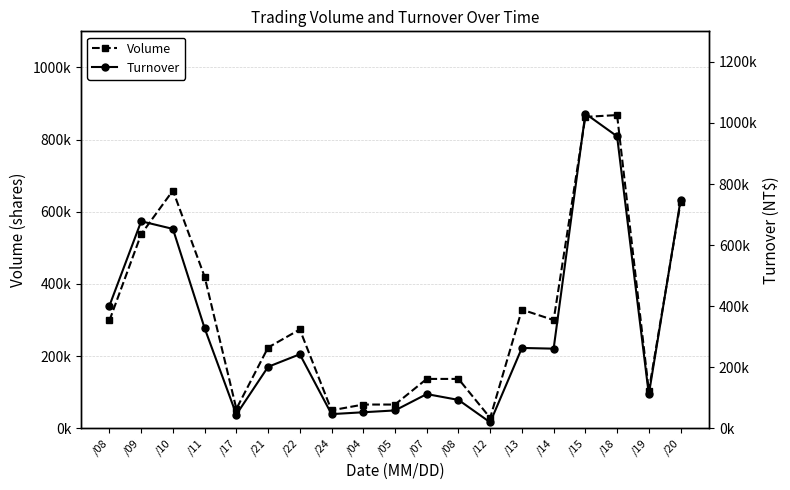

List the series in order of their peak value, lowest first.

Volume, Turnover